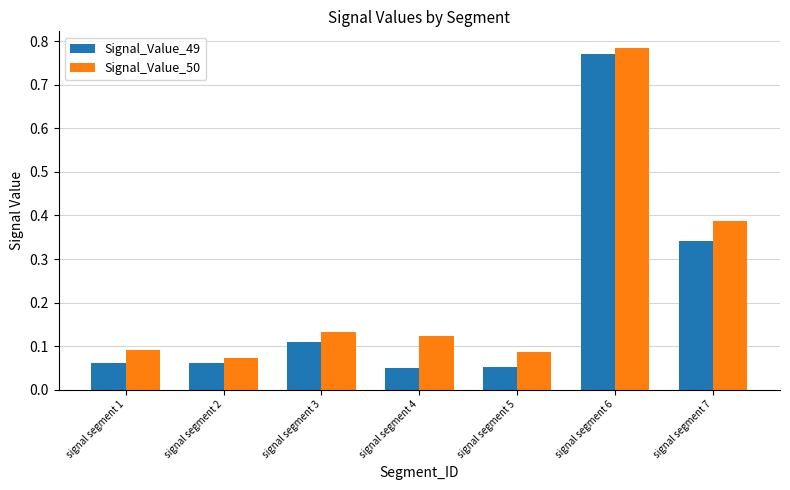

What is the average value of the Signal_Value_50 series?

0.2